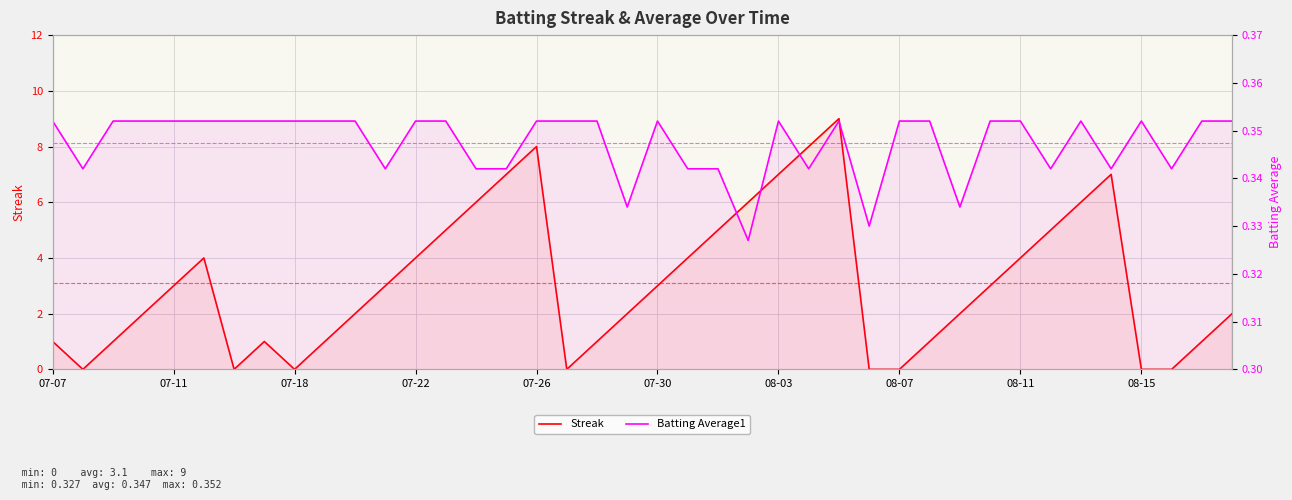

The Batting Average1 series shows 0.2 at 08-11. True or false?

False